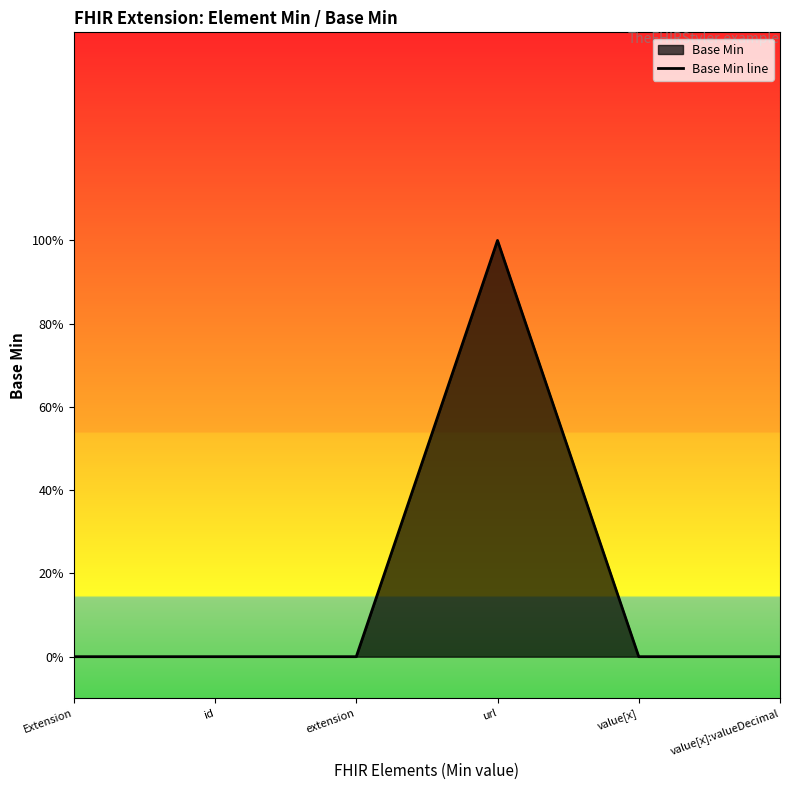

Reading right to left, transcribe all the data shown in this chart.

0	0	1	0	0	0